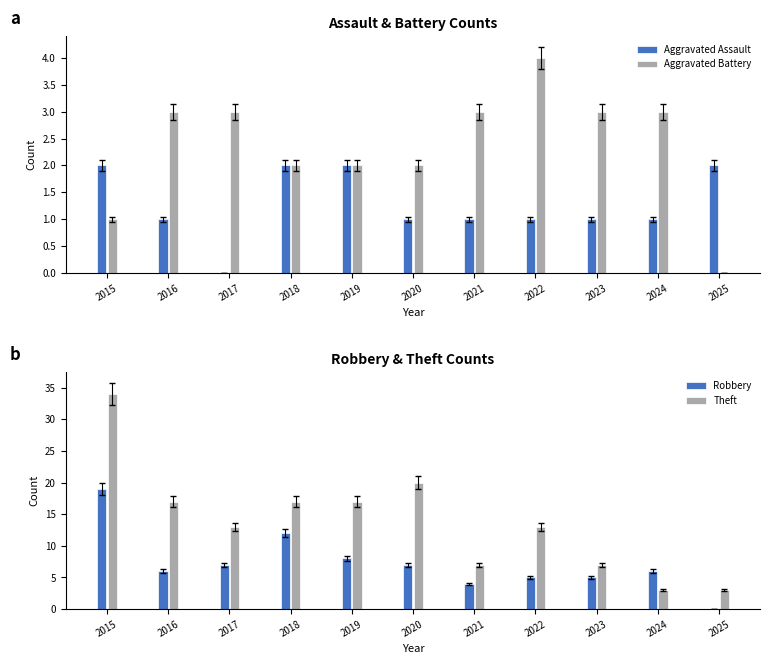

Count the Aggravated Battery values in the range 2 to 3.

8